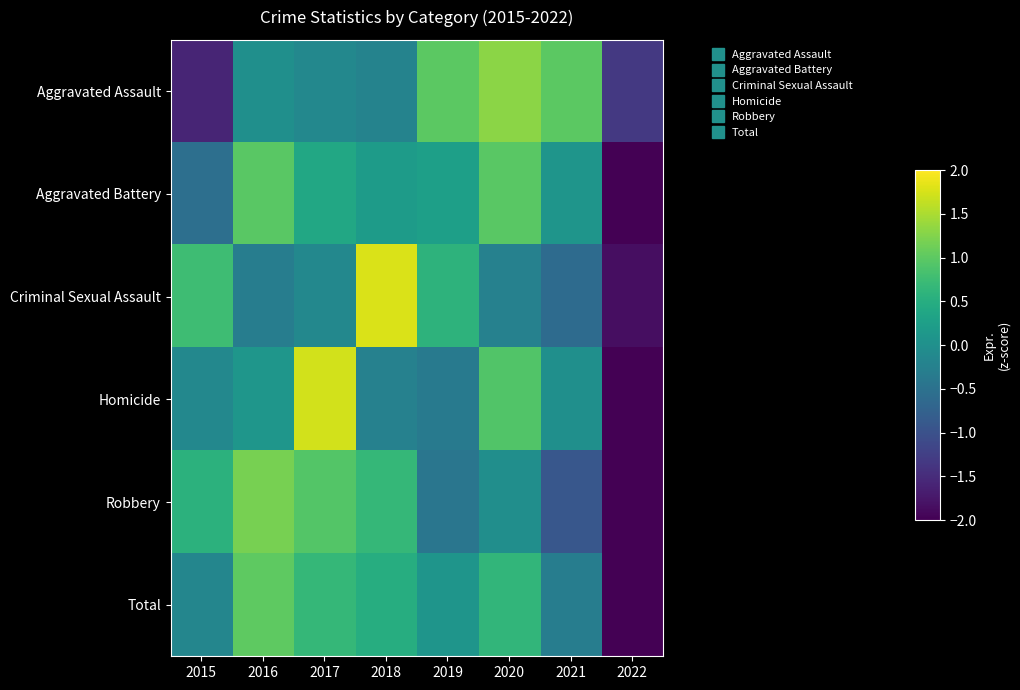

Reading left to right, extract all data points from this chart.

Aggravated Assault: 2015=-1.6	2016=-0.0	2017=-0.1	2018=-0.2	2019=1.0	2020=1.3	2021=1.0	2022=-1.3
Aggravated Battery: 2015=-0.5	2016=1.0	2017=0.4	2018=0.2	2019=0.3	2020=1.0	2021=0.1	2022=-2.4
Criminal Sexual Assault: 2015=0.8	2016=-0.3	2017=-0.1	2018=1.8	2019=0.6	2020=-0.2	2021=-0.6	2022=-1.8
Homicide: 2015=-0.1	2016=0.1	2017=1.7	2018=-0.2	2019=-0.4	2020=0.9	2021=-0.0	2022=-2.0
Robbery: 2015=0.6	2016=1.2	2017=0.9	2018=0.7	2019=-0.4	2020=-0.0	2021=-0.9	2022=-2.0
Total: 2015=-0.2	2016=1.0	2017=0.7	2018=0.5	2019=0.1	2020=0.6	2021=-0.3	2022=-2.4